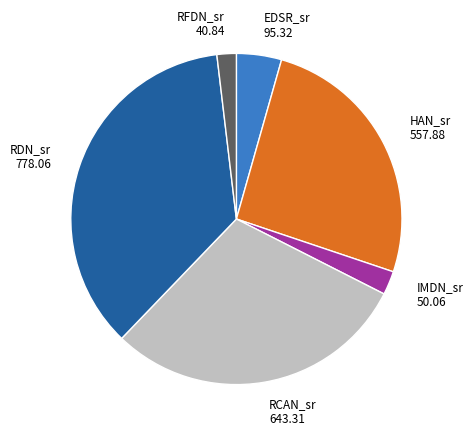

Count the number of slices in the pie.

6